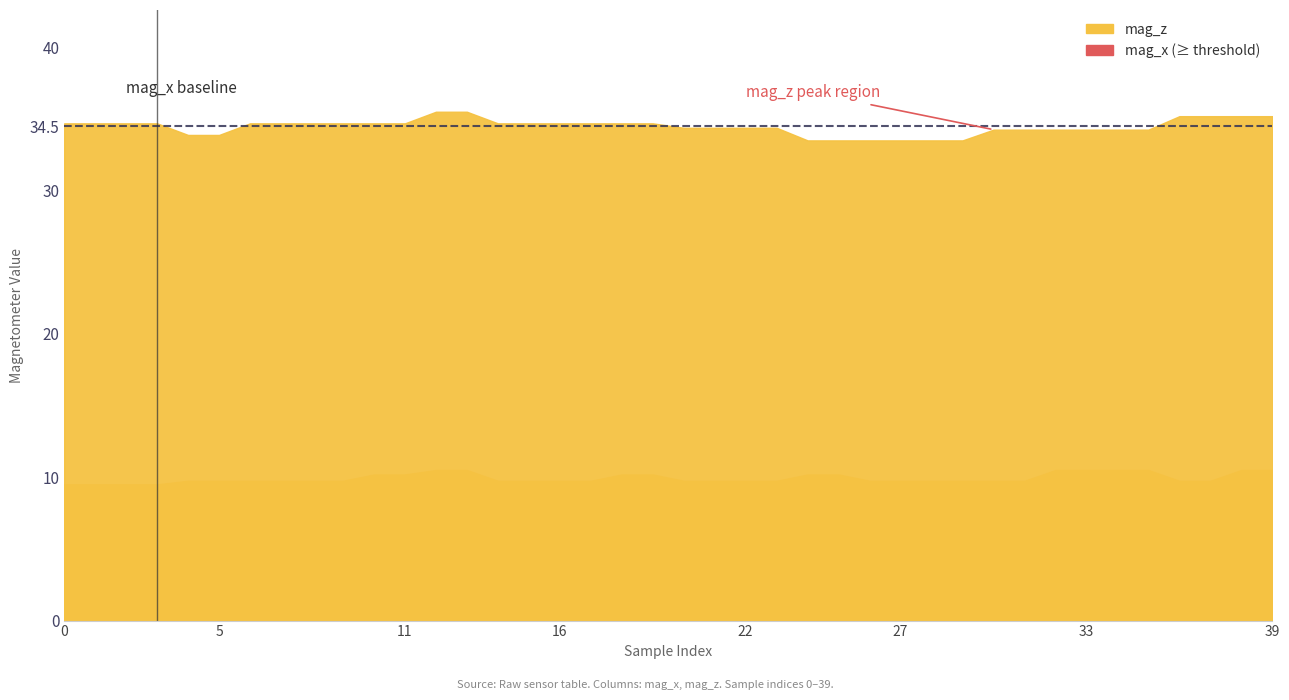

Between 15 and 35, which series saw the biggest shift?

mag_x